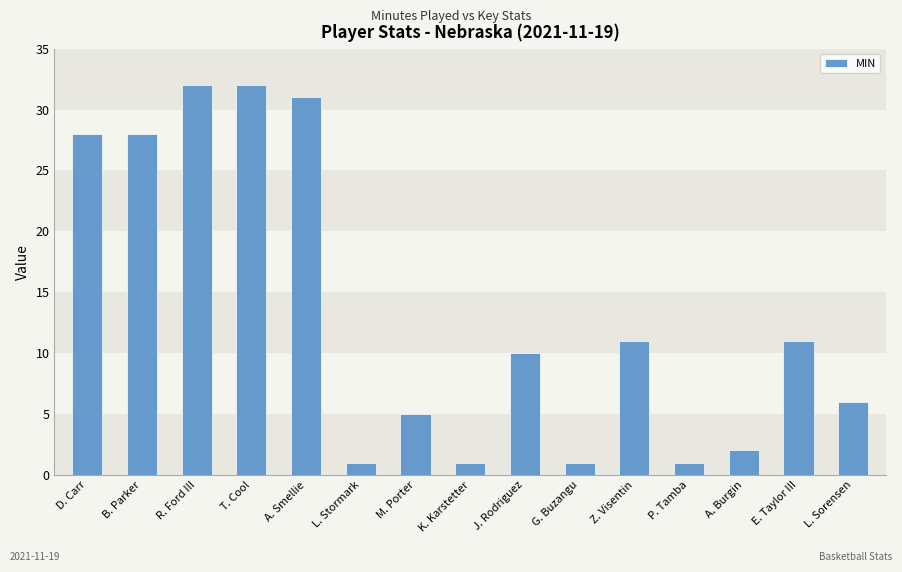

What is the greatest value displayed?

32